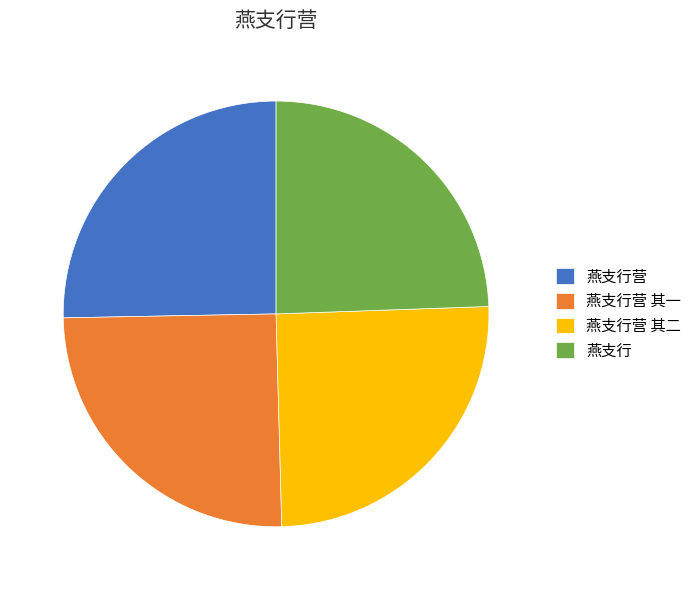

Is 燕支行营 其二 the majority of the pie?

No